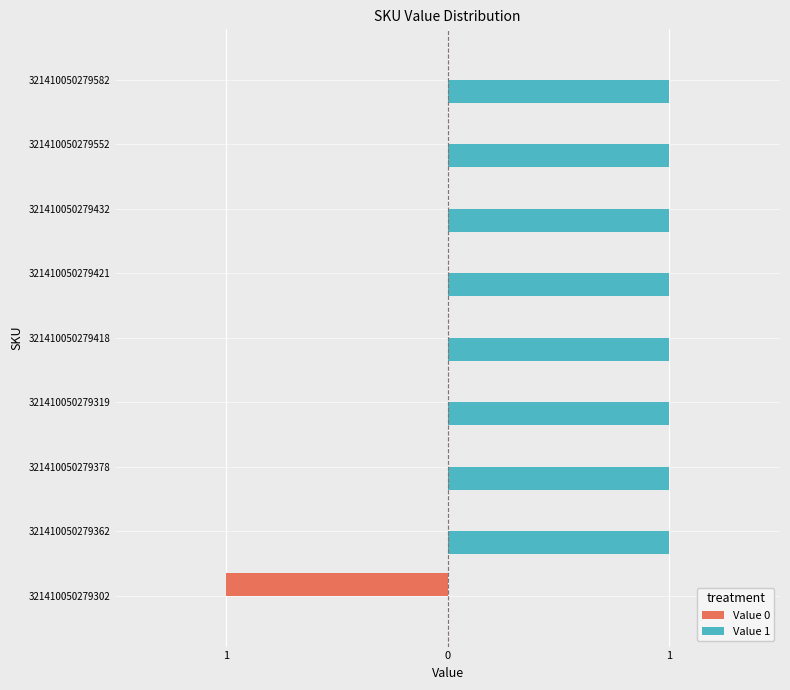

What are all the series names shown in the legend?

Value 0, Value 1